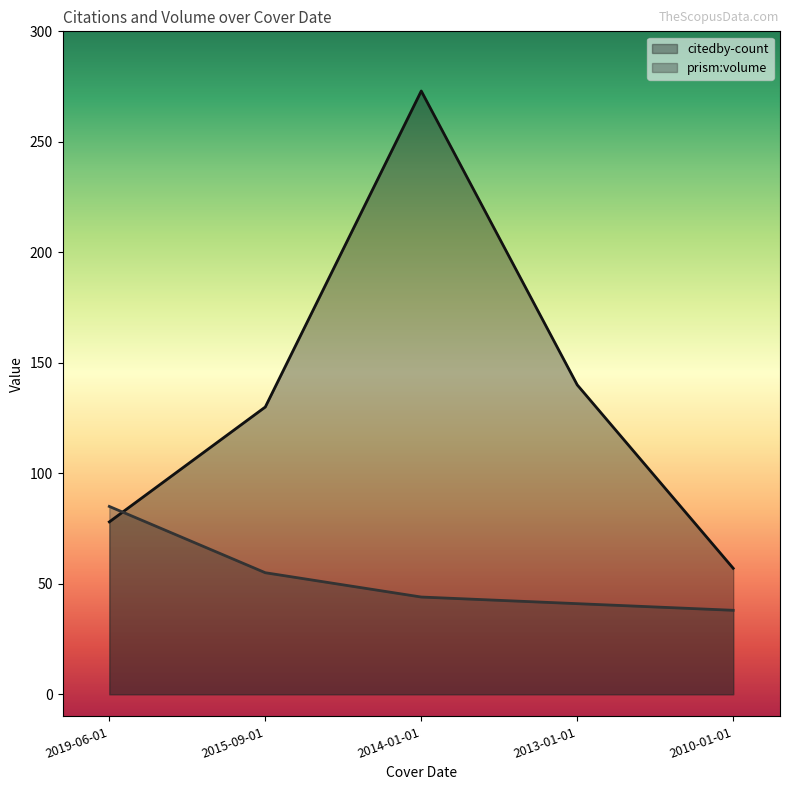

Rank the series by their maximum value, from highest to lowest.

citedby-count, prism:volume